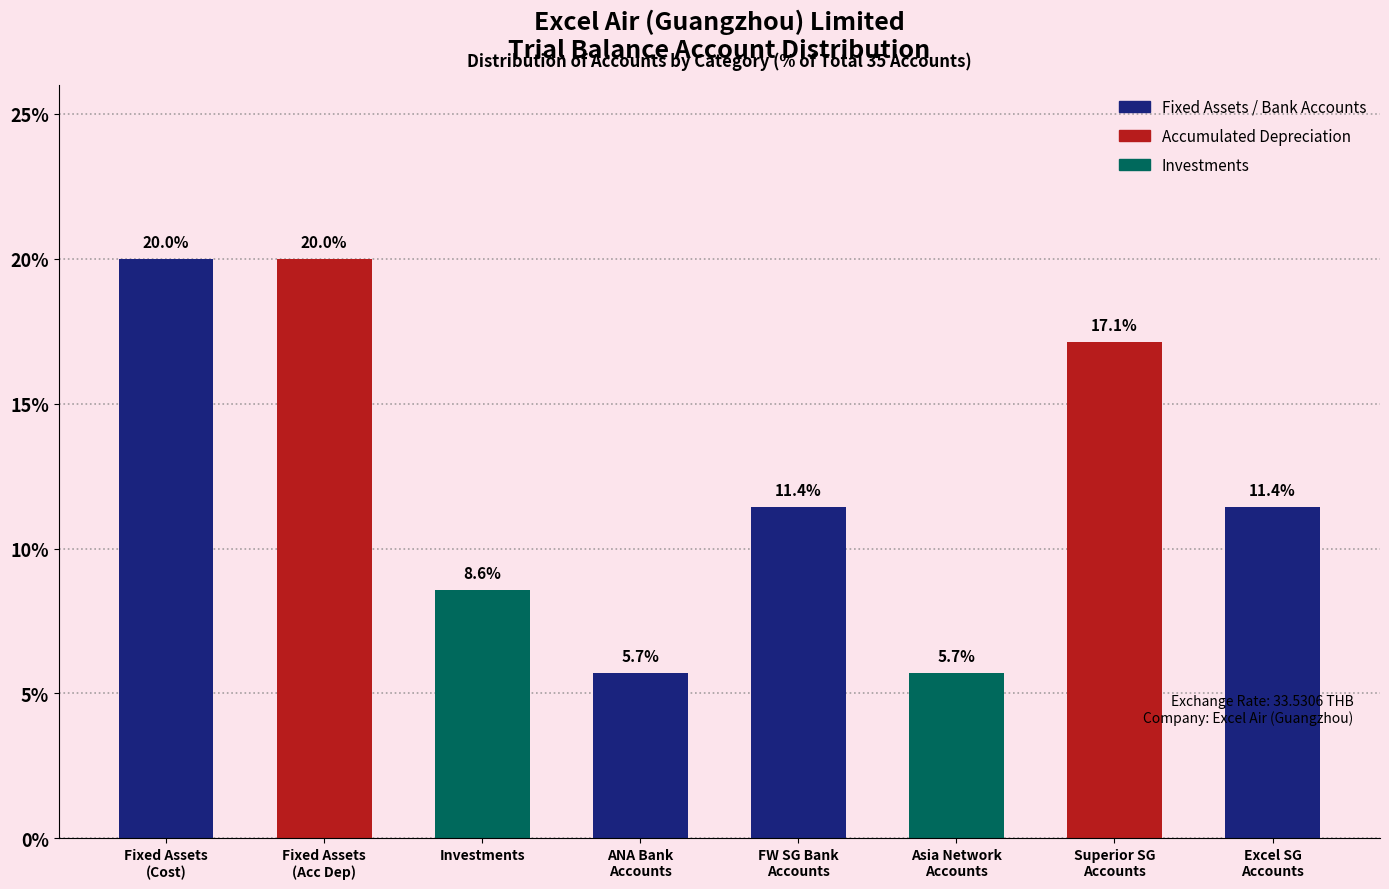

Count the number of data series in this chart.

1